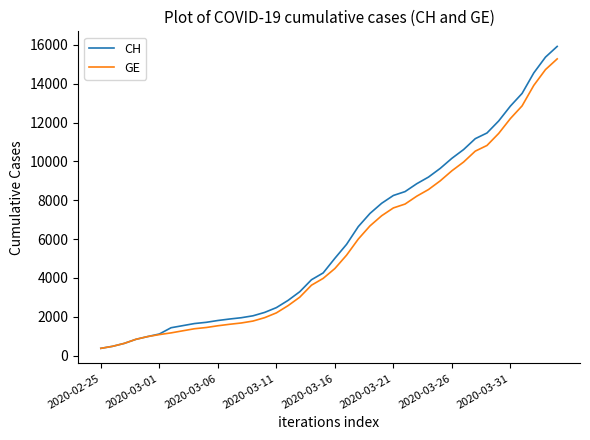

What are all the series names shown in the legend?

CH, GE